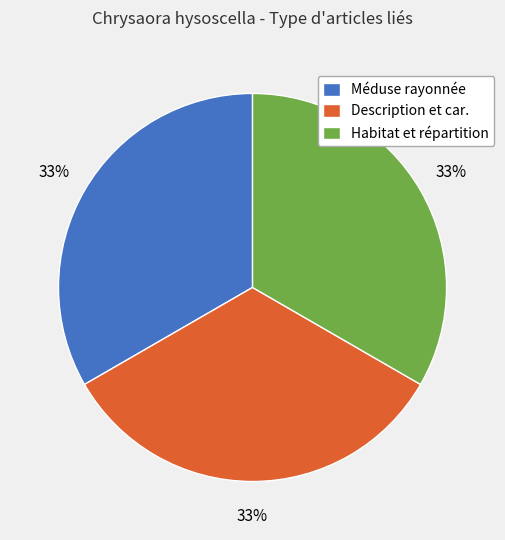

To the nearest percent, what portion does Habitat et répartition represent?

33%